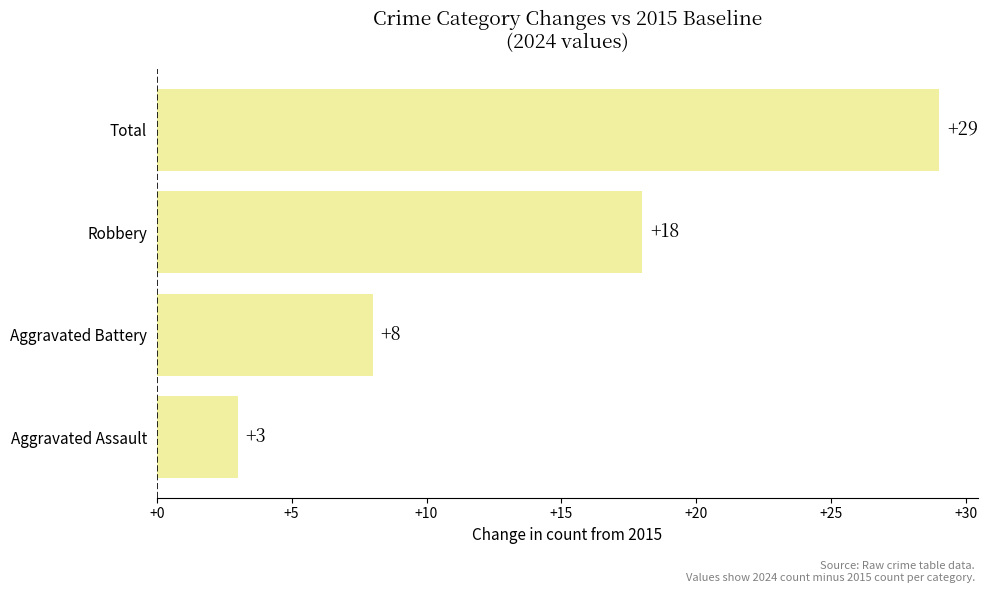

What is the difference between the maximum and minimum values?

26